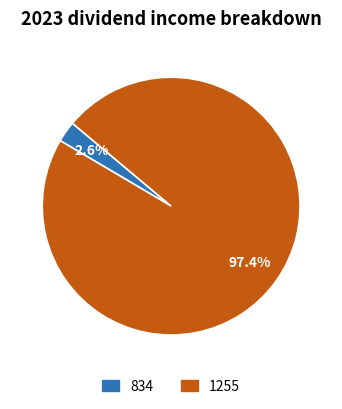

Combined, what portion of the pie is 834 and 1255?

100.0%